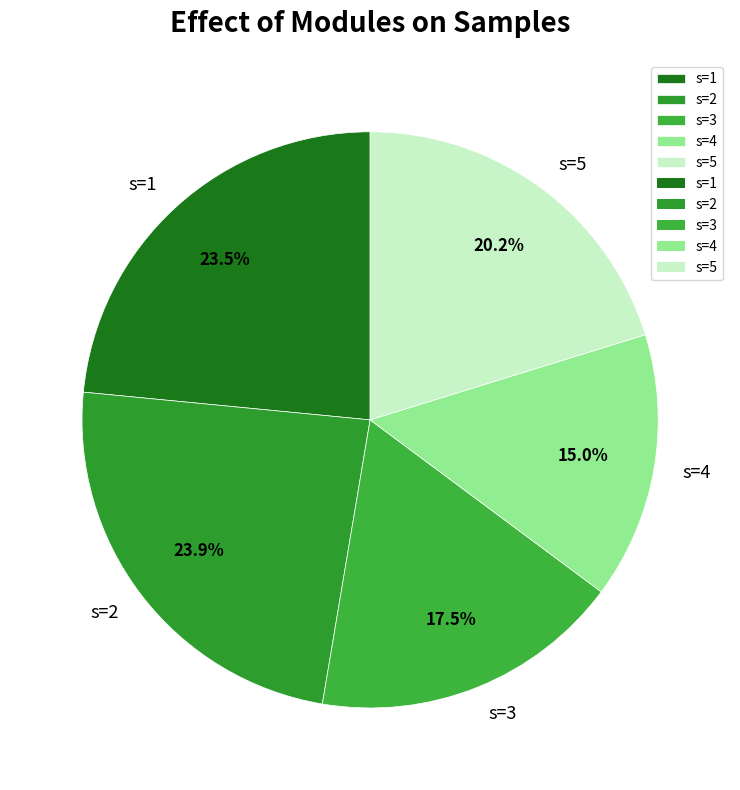

How many segments does this pie chart have?

5